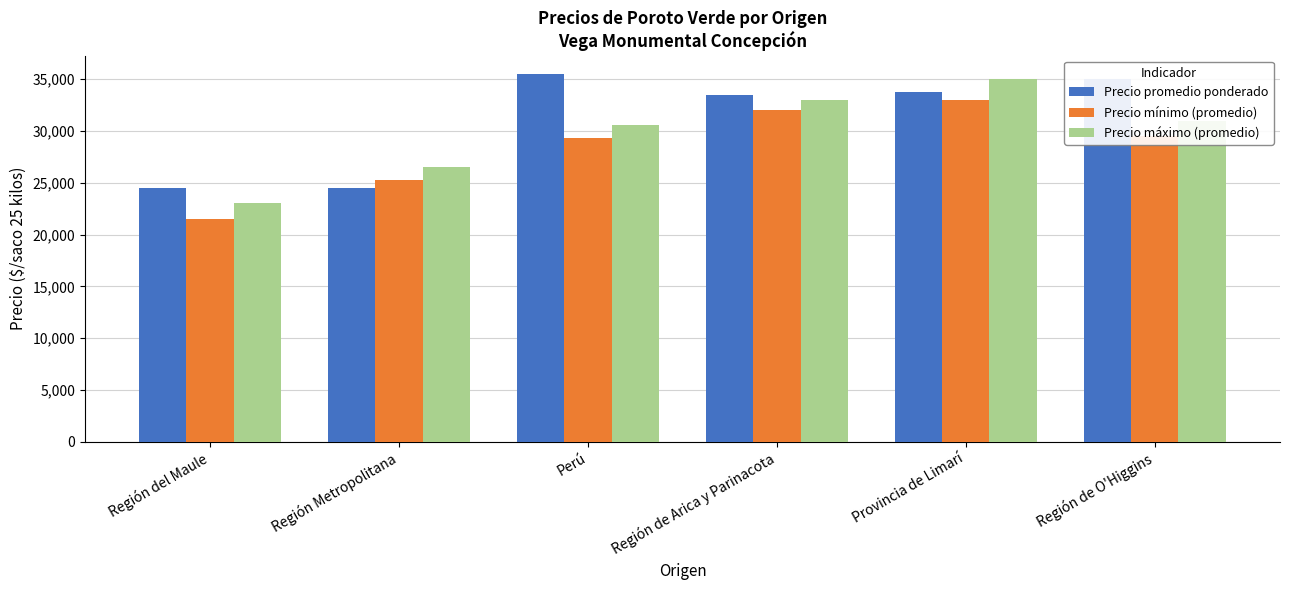

How many groups of bars are there?

6